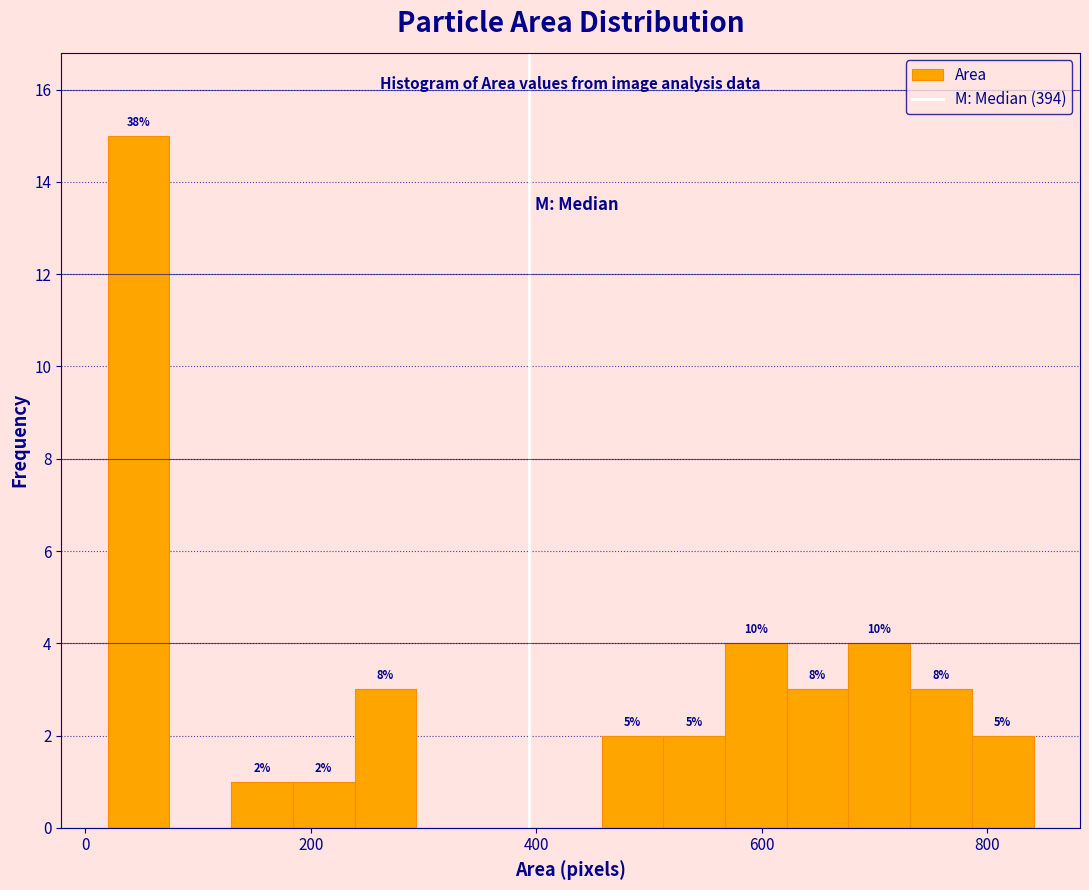

Read against the x-axis, roughly where is the centre of the tallest bar?

40